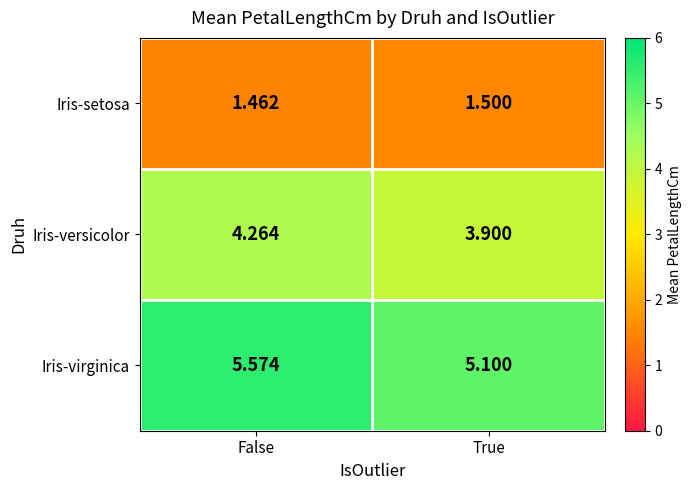

Is the value of Iris-setosa at True greater than the value of Iris-virginica at False?

No